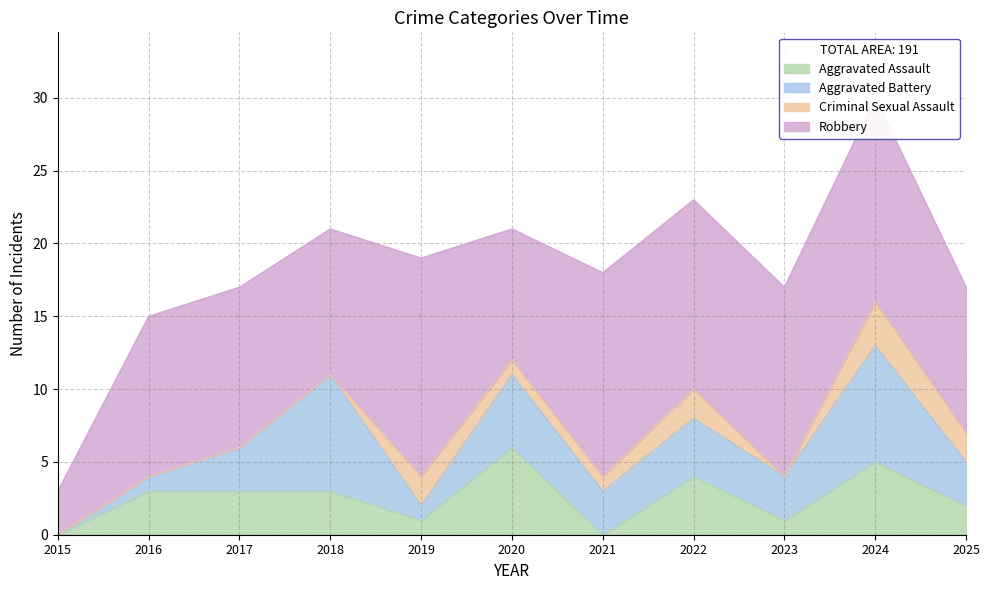

At which label does Robbery first exceed 11?

2019